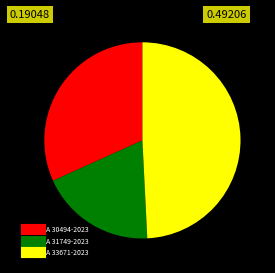

The A 33671-2023 slice represents 49% of the pie. True or false?

True